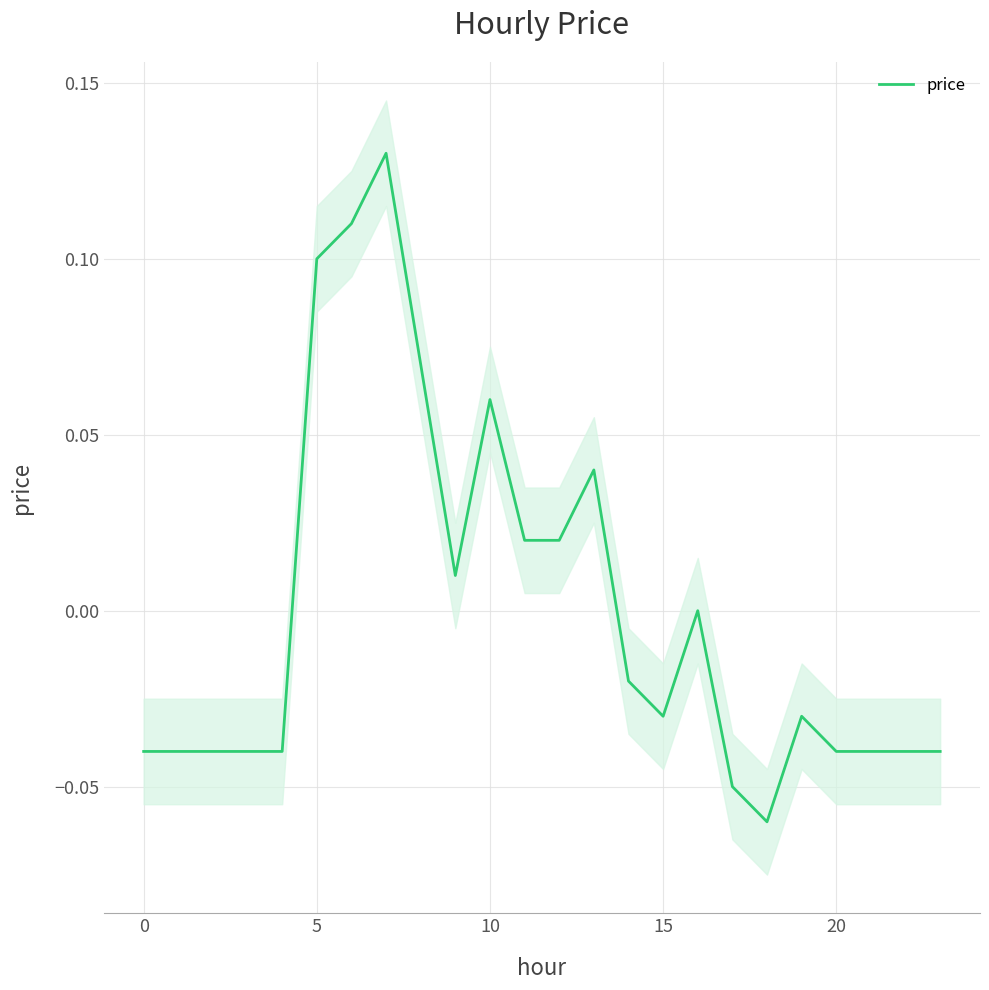

How many distinct data groups are displayed?

1